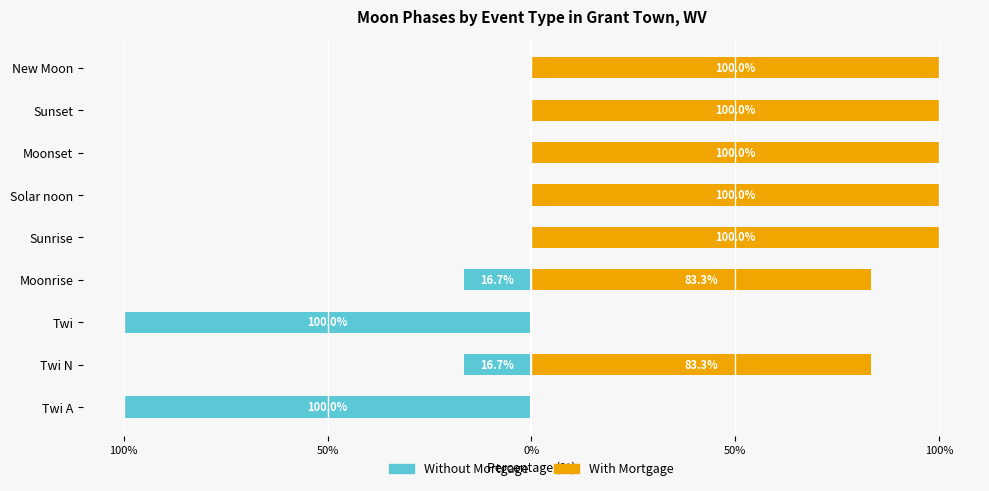

What are all the series names shown in the legend?

Without Mortgage, With Mortgage